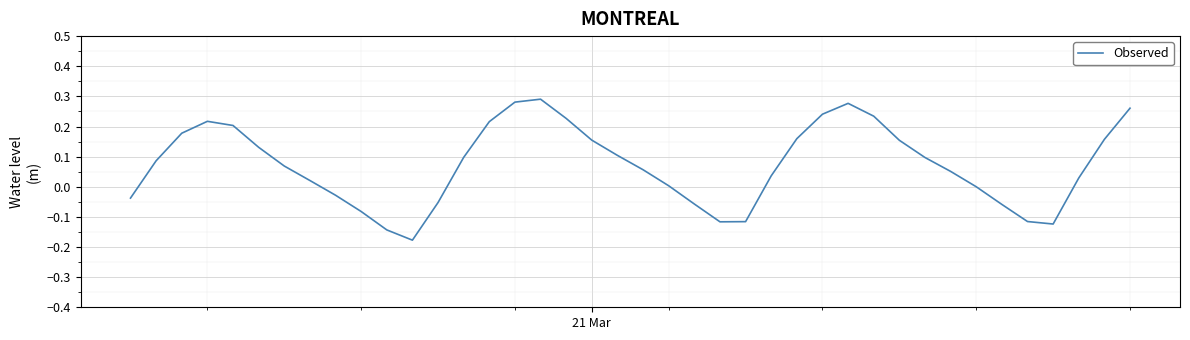

What is the difference between the maximum and minimum values?

0.5